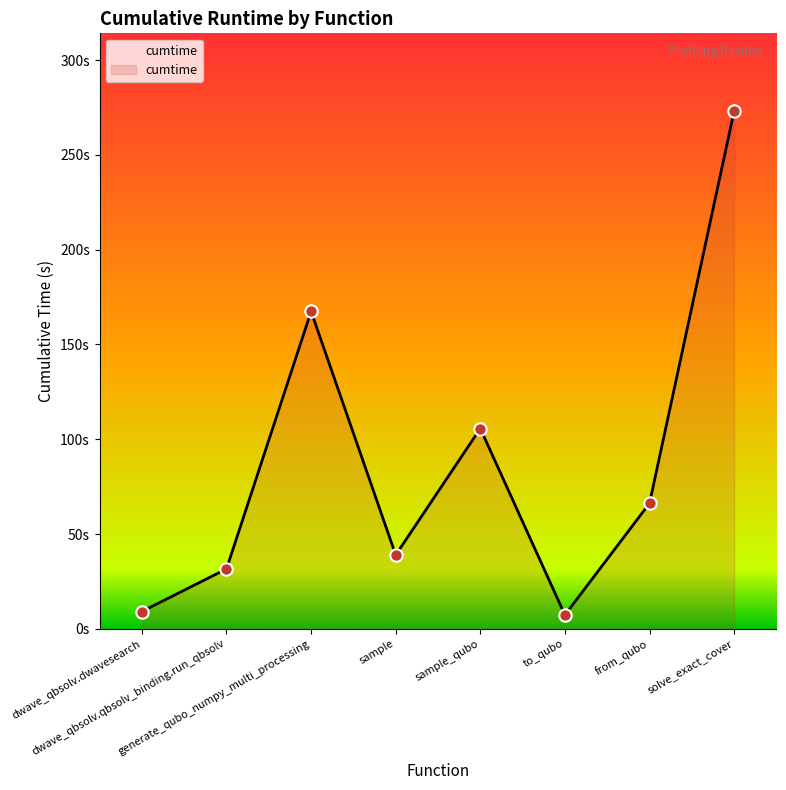

Between to_qubo and from_qubo, which is larger?

from_qubo